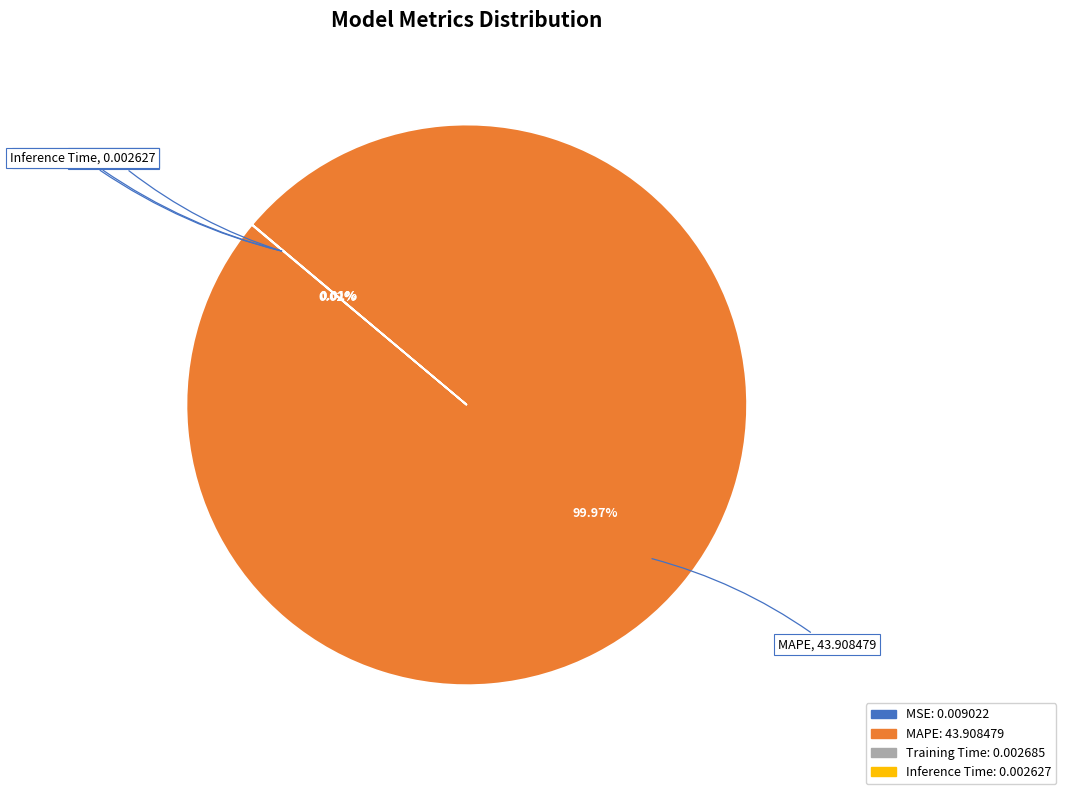

Which slice is the largest?

MAPE